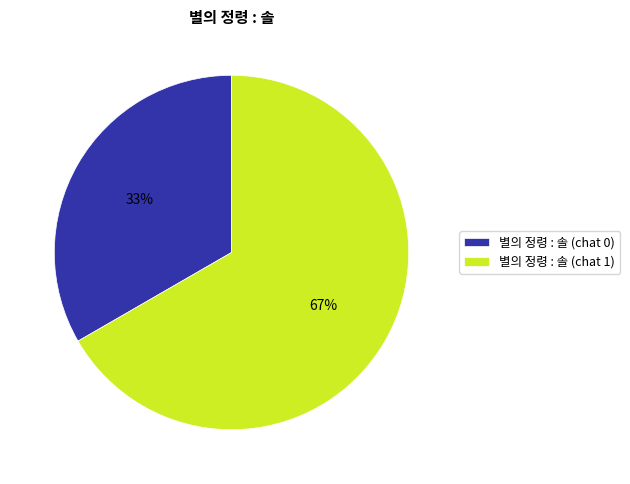

How many segments does this pie chart have?

2